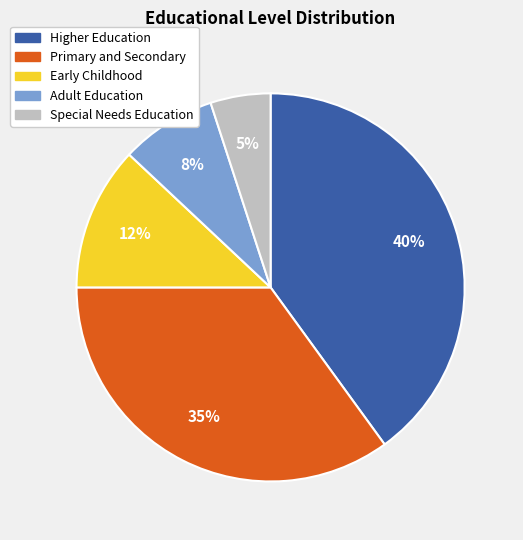

How many slices are in this pie chart?

5